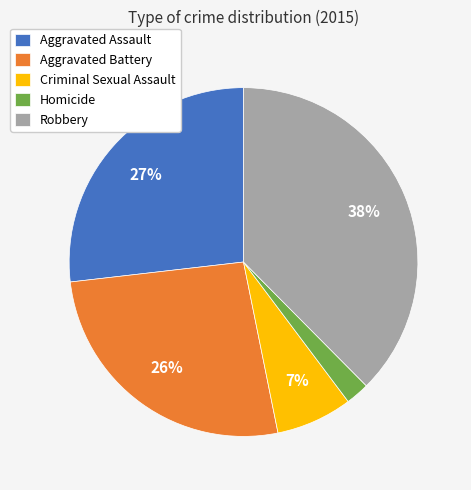

How many slices are in this pie chart?

5